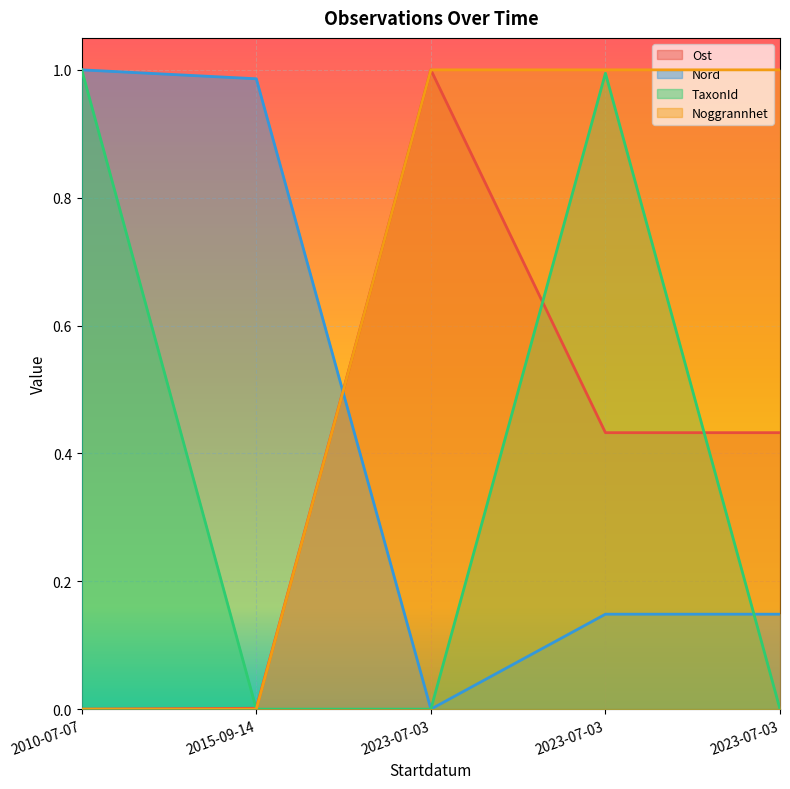

True or false: Noggrannhet and TaxonId cross at least once.

False